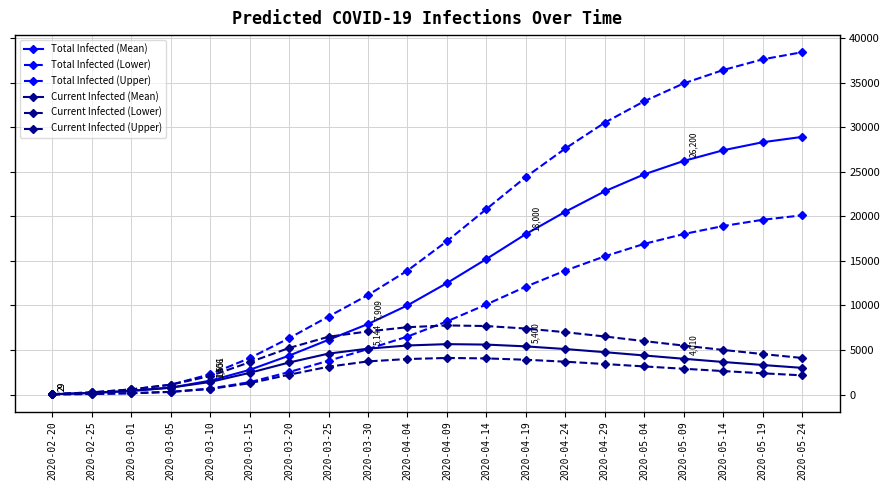

Is it true that Current Infected (Upper) equals 3462 at 2020-03-10?

False